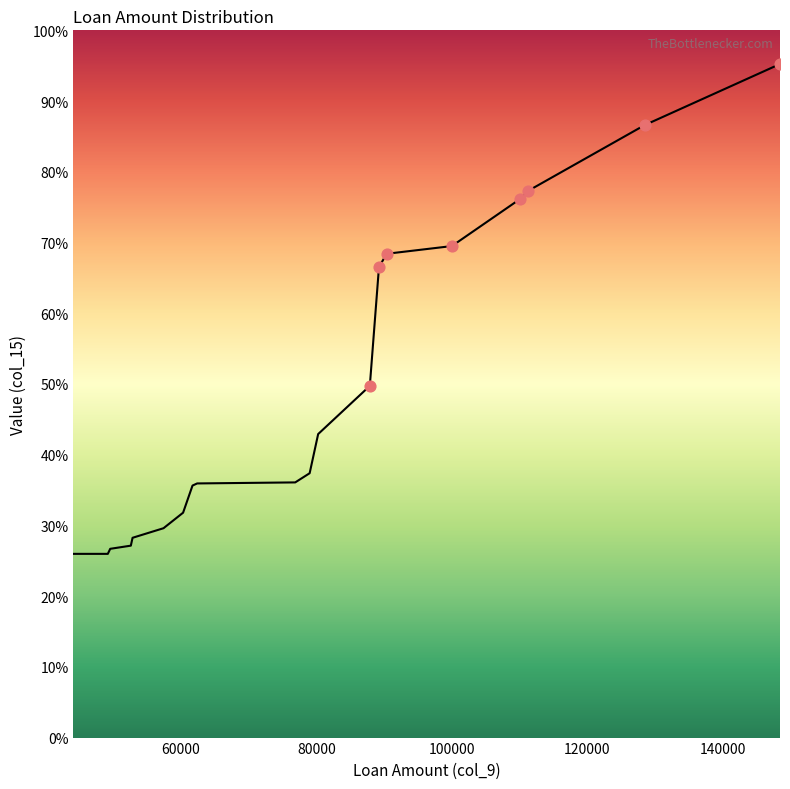

Does the chart have visible grid lines?

No